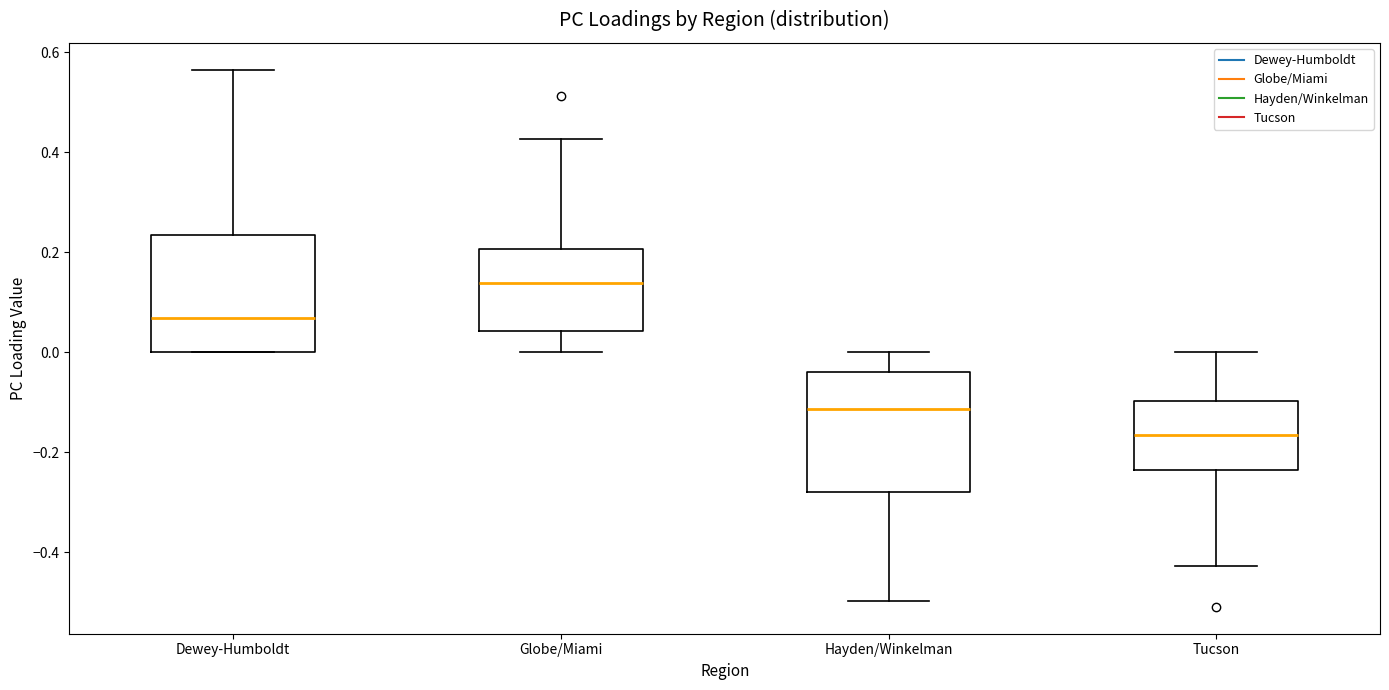

Where does the median line of the box for Tucson sit on the y-axis? The values are not printed on the chart, so give them approximately, as read against the axis.

-0.16